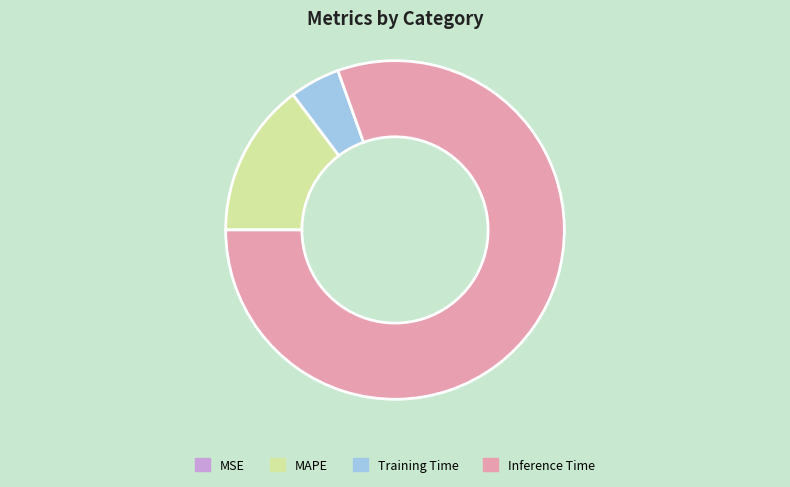

Which slice is the largest?

Inference Time